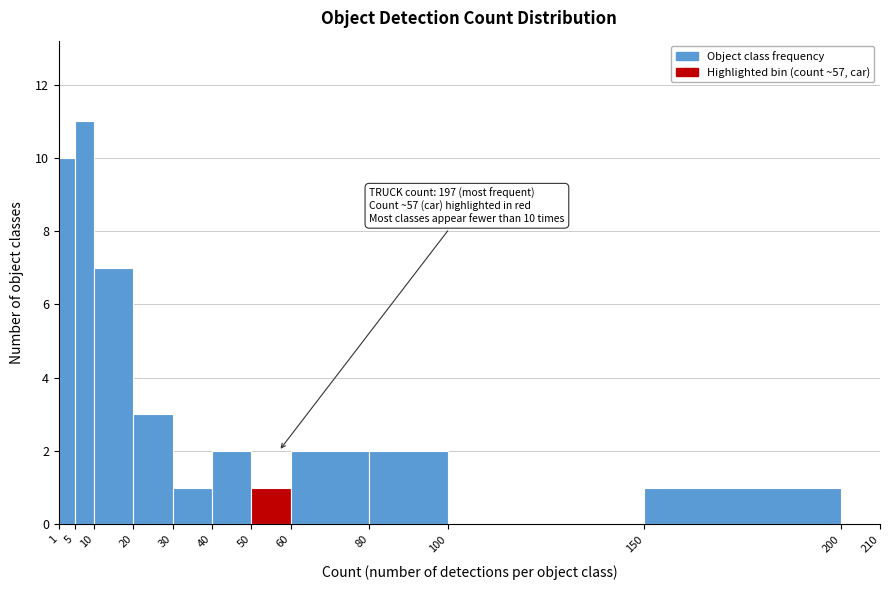

Which range on the x-axis has the tallest bar?

5 to 10